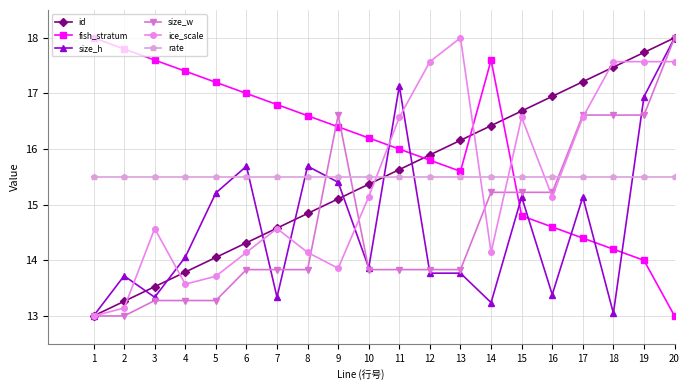

What are all the series names shown in the legend?

id, fish_stratum, size_h, size_w, ice_scale, rate